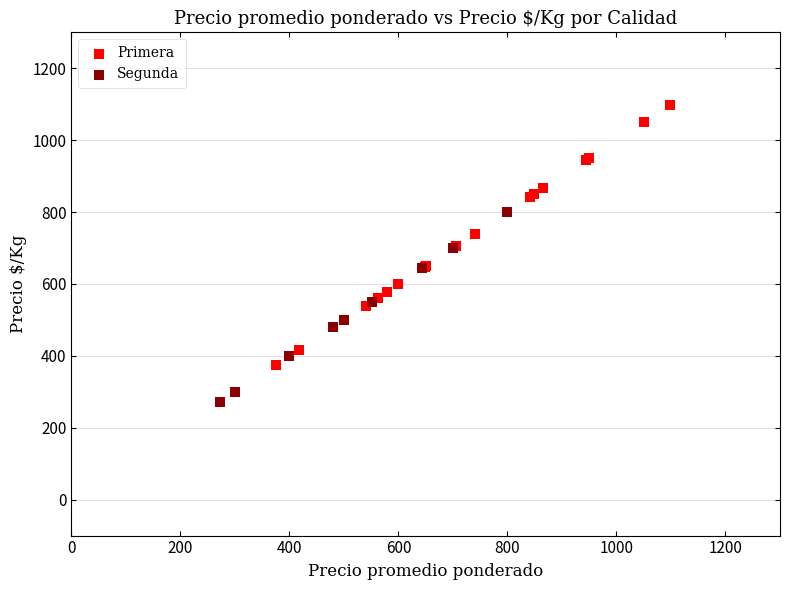

Which series reaches the maximum Y coordinate?

Primera